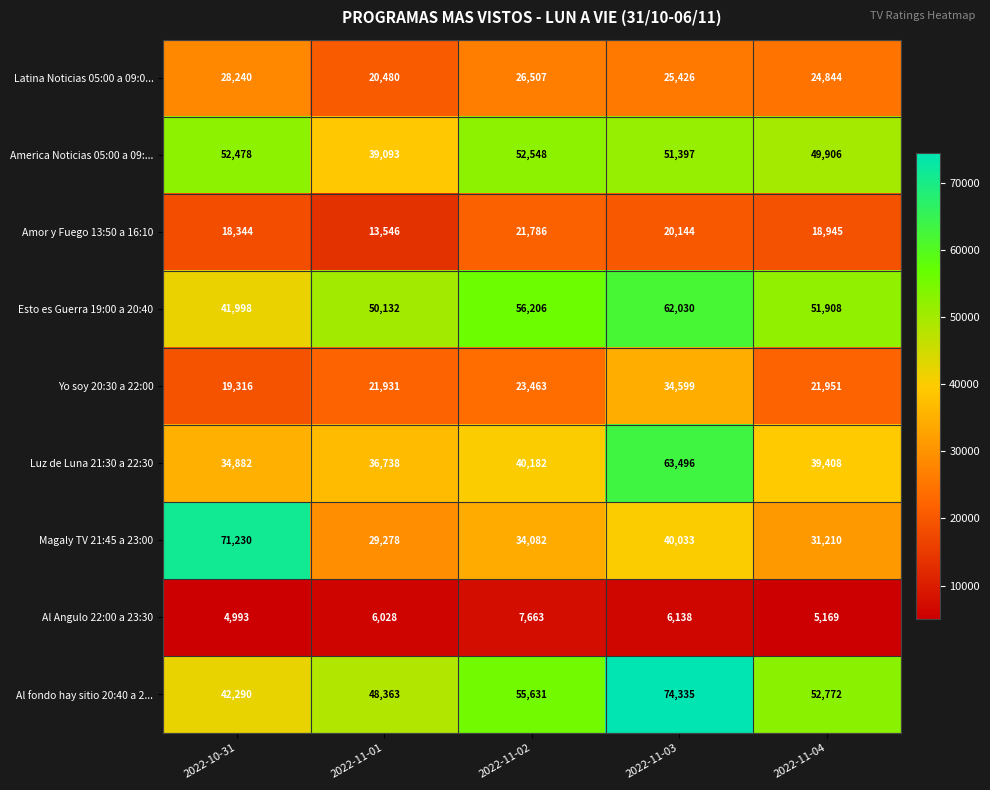

What is the total value across all series at 2022-11-03?

377598